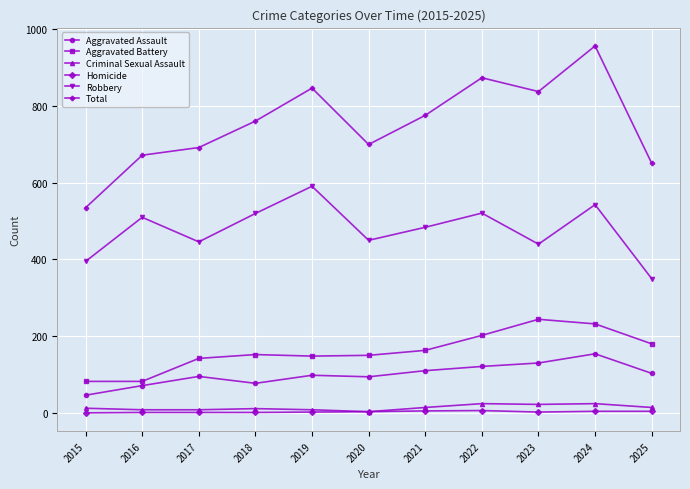

Read the Aggravated Battery value at 2017, to the nearest 50.

150